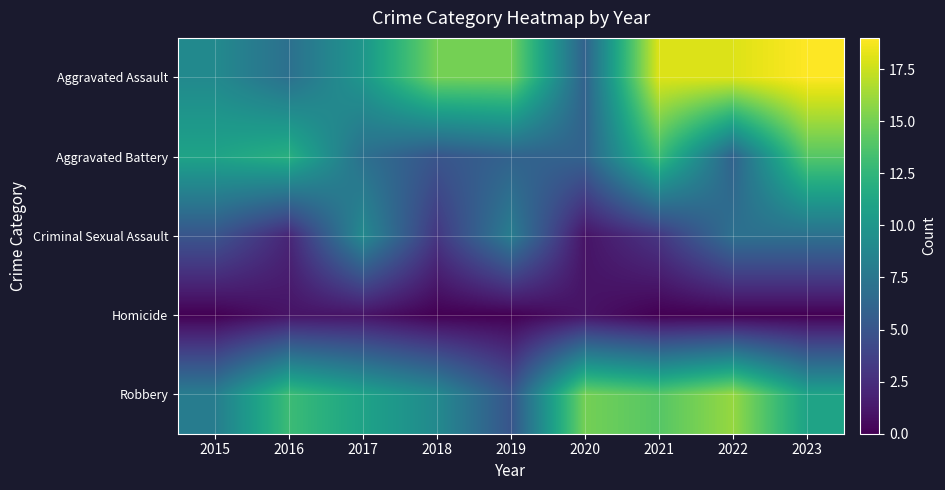

What is the difference between the highest and lowest values at 2017?

10